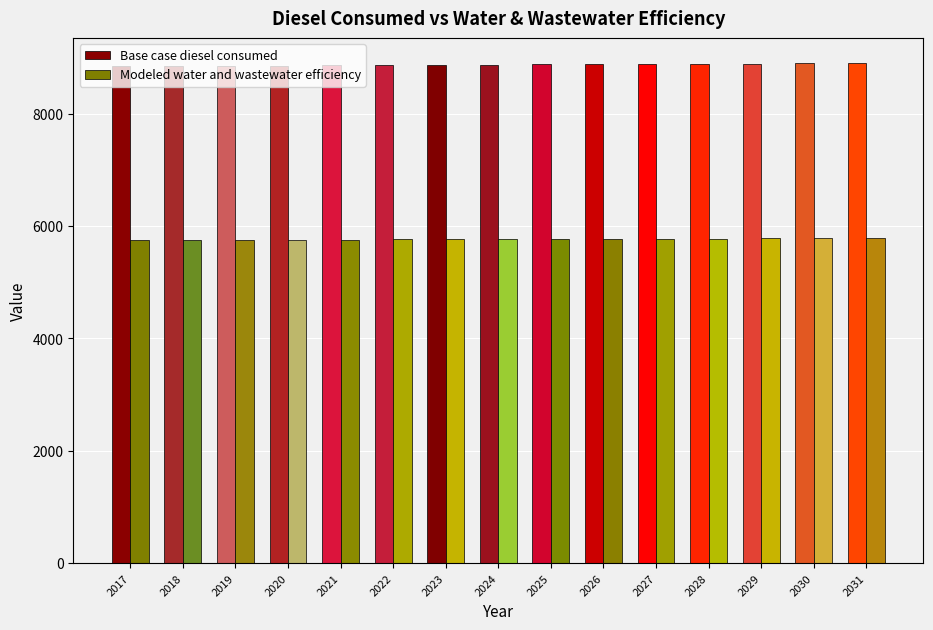

How many groups of bars are there?

15